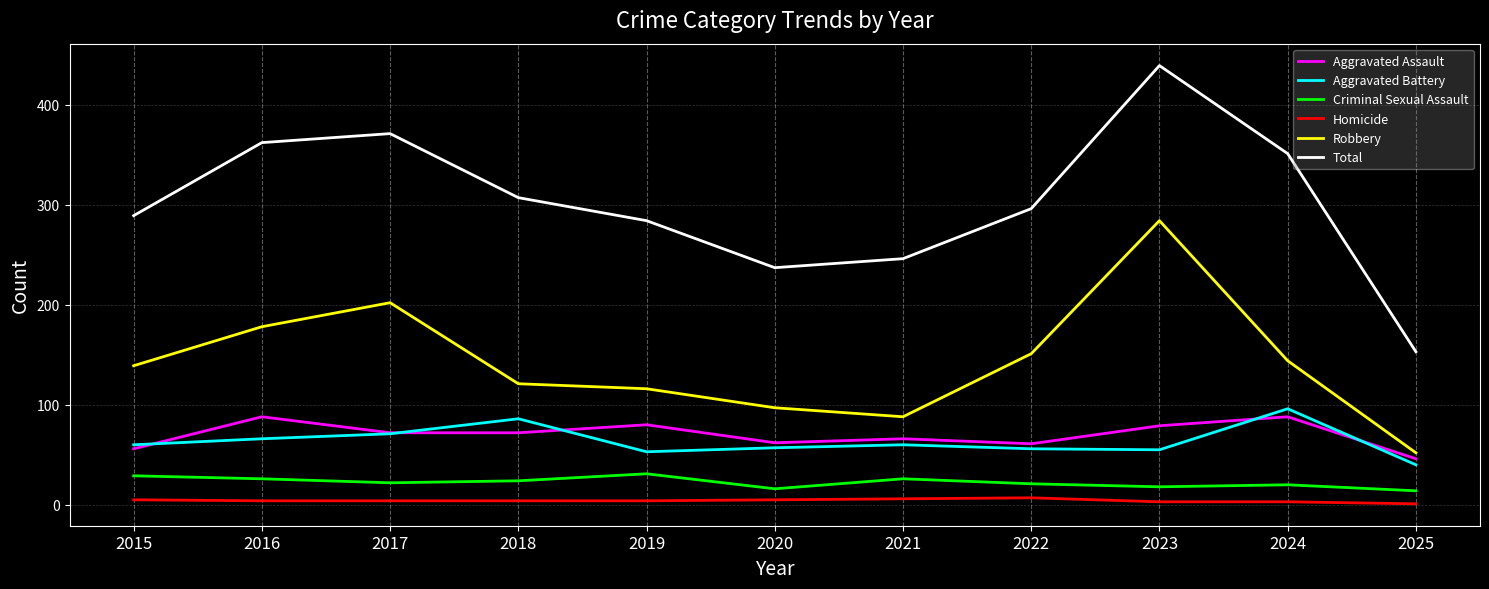

What is the highest value of the Total series?

439